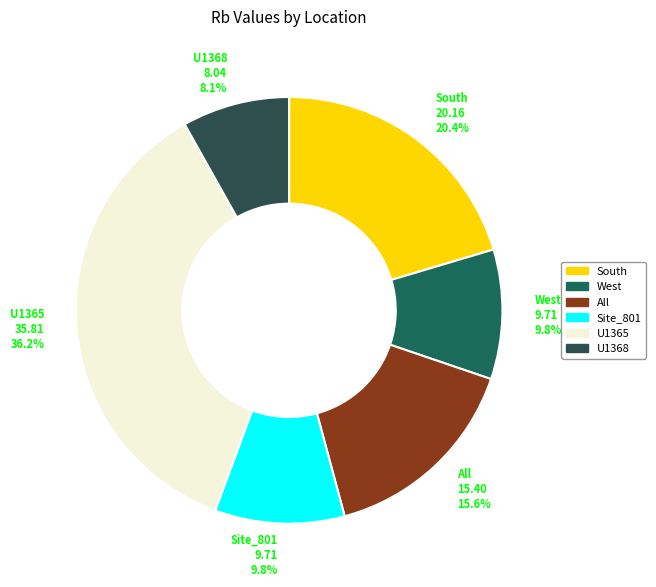

Which slice is the largest?

U1365